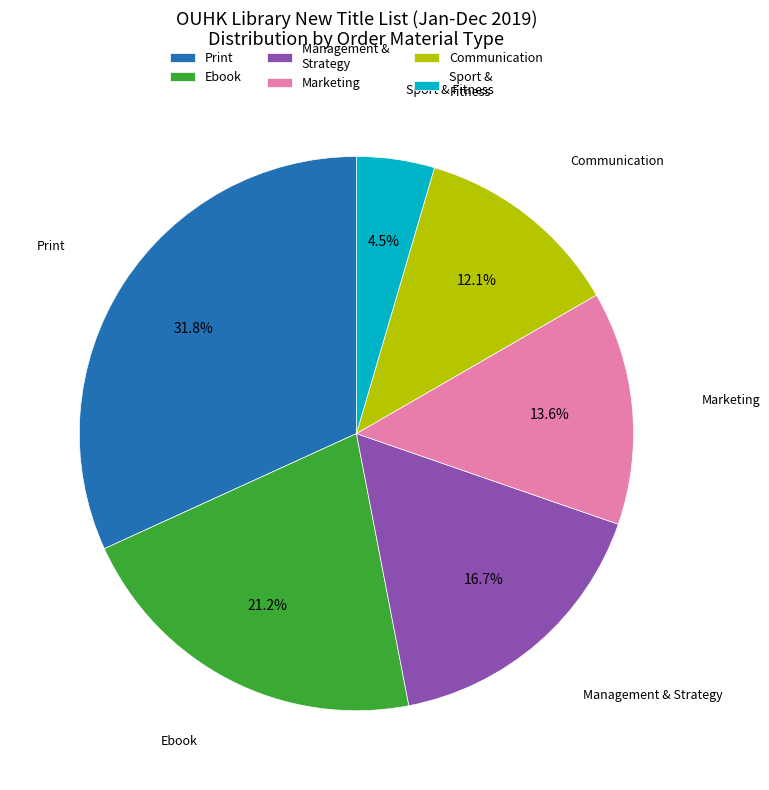

What percentage is the Communication slice, to the nearest percent?

12%